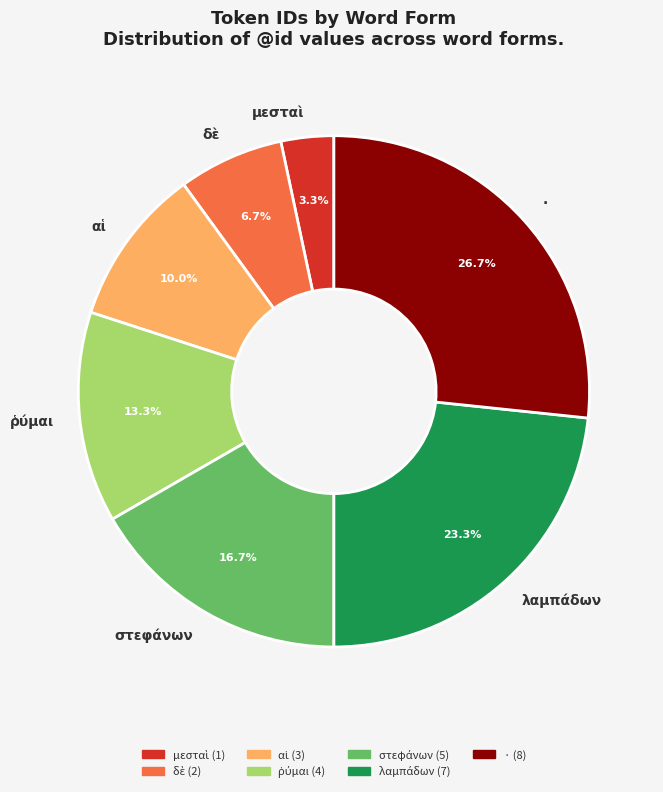

Is there any slice that represents more than half of the pie?

No